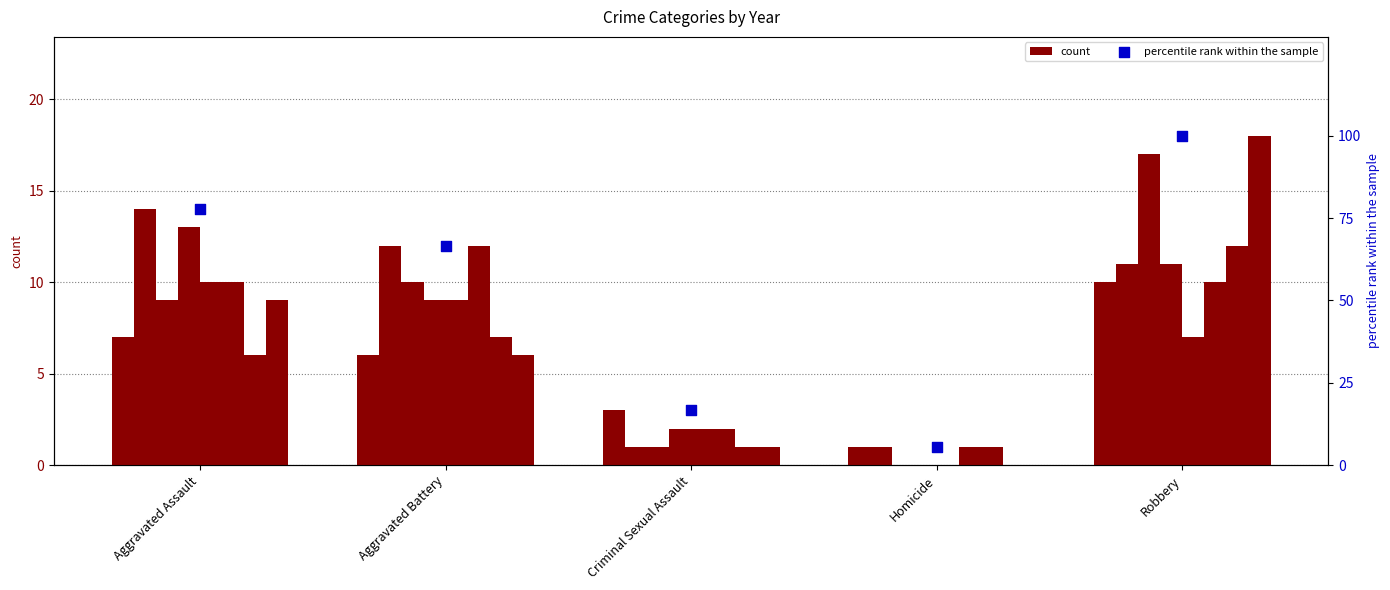

What is the change in value from Criminal Sexual Assault to Robbery?

+83.3